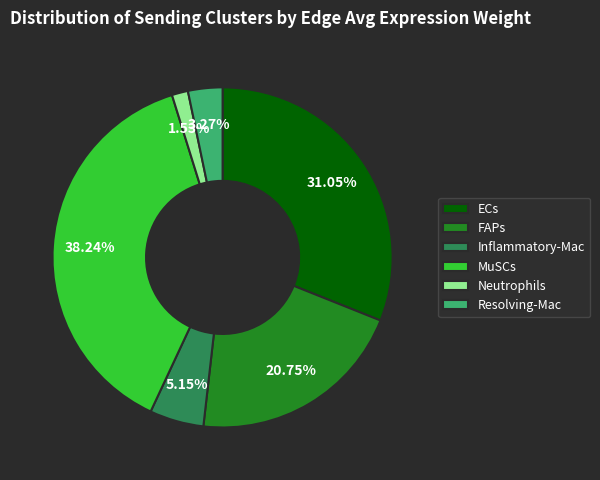

What percentage do Inflammatory-Mac and ECs together represent?

36.2%